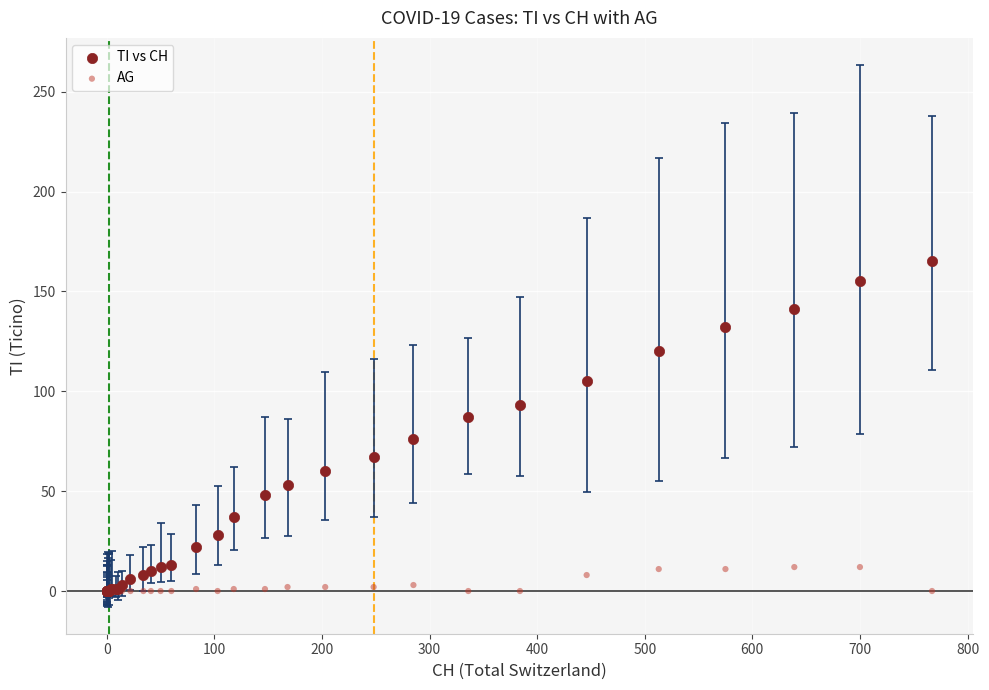

What are all the series names shown in the legend?

TI vs CH, AG